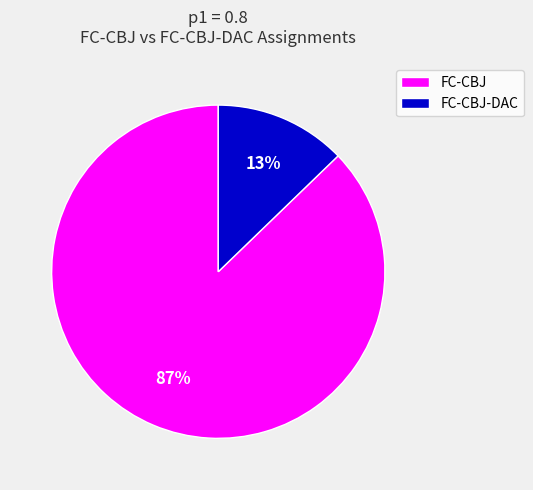

Do FC-CBJ-DAC and FC-CBJ together represent more than half of the pie?

Yes